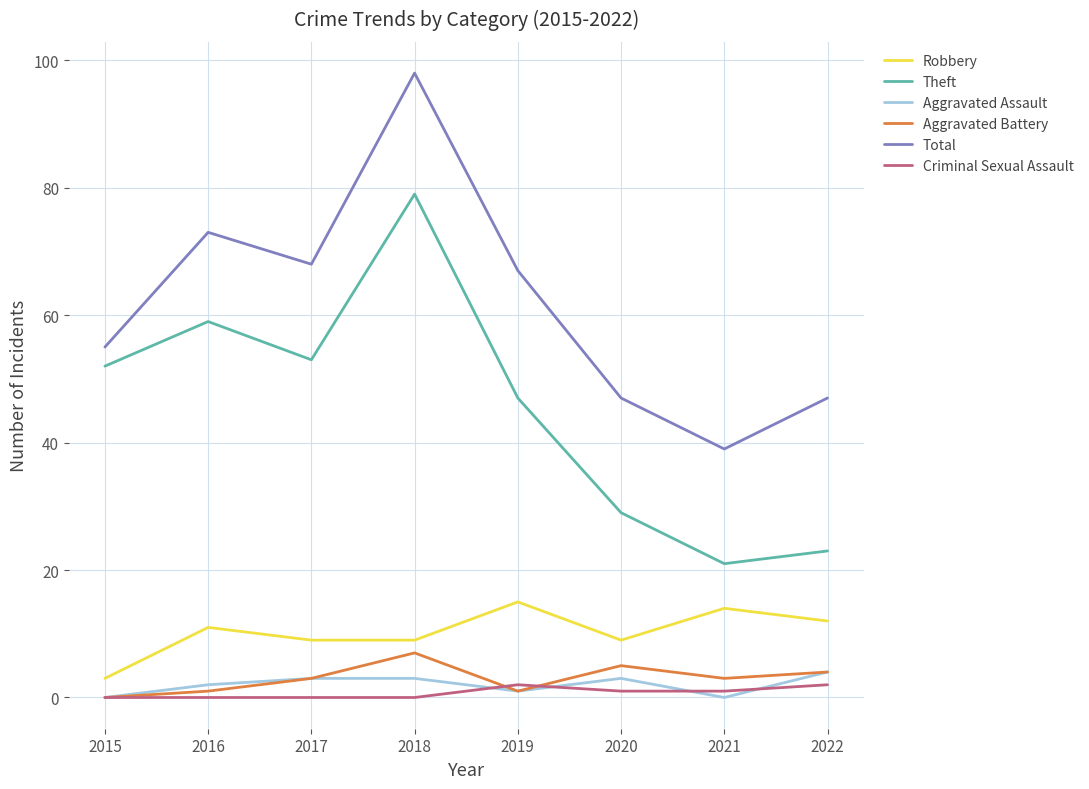

Is it true that Aggravated Assault equals 4 at 2022?

True